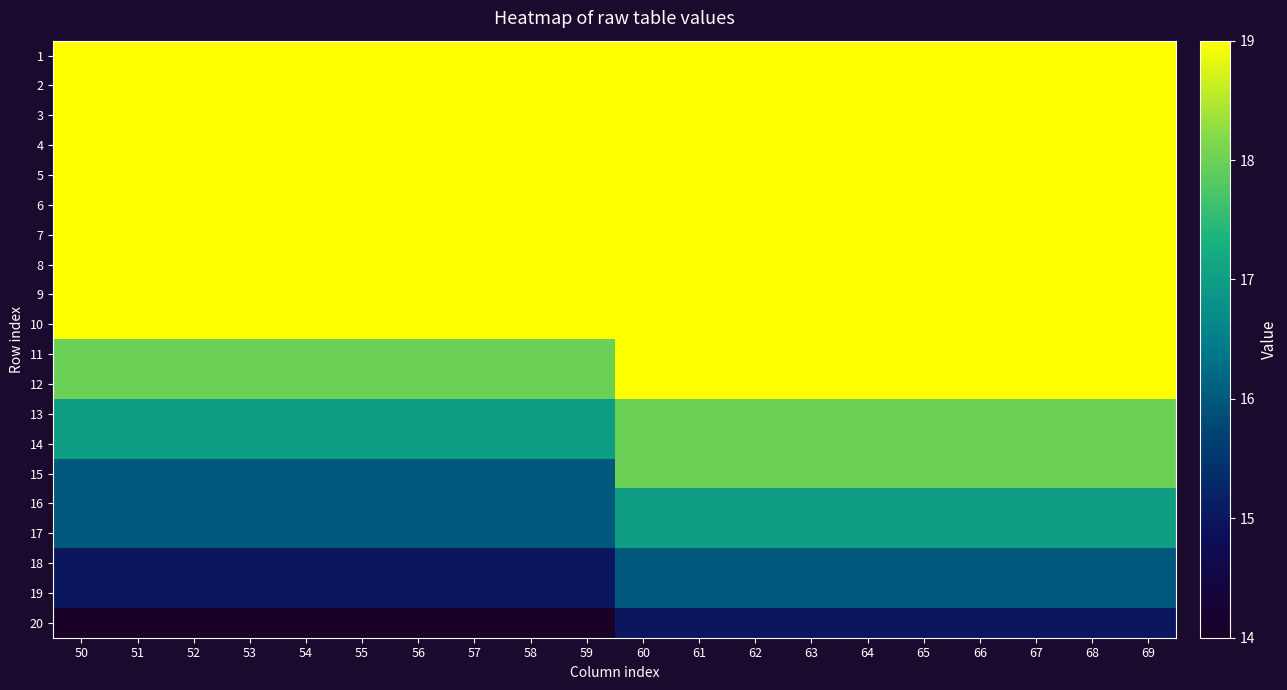

Reading right to left, list all the values displayed in this chart.

1: 69=19	68=19	67=19	66=19	65=19	64=19	63=19	62=19	61=19	60=19	59=19	58=19	57=19	56=19	55=19	54=19	53=19	52=19	51=19	50=19
2: 69=19	68=19	67=19	66=19	65=19	64=19	63=19	62=19	61=19	60=19	59=19	58=19	57=19	56=19	55=19	54=19	53=19	52=19	51=19	50=19
3: 69=19	68=19	67=19	66=19	65=19	64=19	63=19	62=19	61=19	60=19	59=19	58=19	57=19	56=19	55=19	54=19	53=19	52=19	51=19	50=19
4: 69=19	68=19	67=19	66=19	65=19	64=19	63=19	62=19	61=19	60=19	59=19	58=19	57=19	56=19	55=19	54=19	53=19	52=19	51=19	50=19
5: 69=19	68=19	67=19	66=19	65=19	64=19	63=19	62=19	61=19	60=19	59=19	58=19	57=19	56=19	55=19	54=19	53=19	52=19	51=19	50=19
6: 69=19	68=19	67=19	66=19	65=19	64=19	63=19	62=19	61=19	60=19	59=19	58=19	57=19	56=19	55=19	54=19	53=19	52=19	51=19	50=19
7: 69=19	68=19	67=19	66=19	65=19	64=19	63=19	62=19	61=19	60=19	59=19	58=19	57=19	56=19	55=19	54=19	53=19	52=19	51=19	50=19
8: 69=19	68=19	67=19	66=19	65=19	64=19	63=19	62=19	61=19	60=19	59=19	58=19	57=19	56=19	55=19	54=19	53=19	52=19	51=19	50=19
9: 69=19	68=19	67=19	66=19	65=19	64=19	63=19	62=19	61=19	60=19	59=19	58=19	57=19	56=19	55=19	54=19	53=19	52=19	51=19	50=19
10: 69=19	68=19	67=19	66=19	65=19	64=19	63=19	62=19	61=19	60=19	59=19	58=19	57=19	56=19	55=19	54=19	53=19	52=19	51=19	50=19
11: 69=19	68=19	67=19	66=19	65=19	64=19	63=19	62=19	61=19	60=19	59=18	58=18	57=18	56=18	55=18	54=18	53=18	52=18	51=18	50=18
12: 69=19	68=19	67=19	66=19	65=19	64=19	63=19	62=19	61=19	60=19	59=18	58=18	57=18	56=18	55=18	54=18	53=18	52=18	51=18	50=18
13: 69=18	68=18	67=18	66=18	65=18	64=18	63=18	62=18	61=18	60=18	59=17	58=17	57=17	56=17	55=17	54=17	53=17	52=17	51=17	50=17
14: 69=18	68=18	67=18	66=18	65=18	64=18	63=18	62=18	61=18	60=18	59=17	58=17	57=17	56=17	55=17	54=17	53=17	52=17	51=17	50=17
15: 69=18	68=18	67=18	66=18	65=18	64=18	63=18	62=18	61=18	60=18	59=16	58=16	57=16	56=16	55=16	54=16	53=16	52=16	51=16	50=16
16: 69=17	68=17	67=17	66=17	65=17	64=17	63=17	62=17	61=17	60=17	59=16	58=16	57=16	56=16	55=16	54=16	53=16	52=16	51=16	50=16
17: 69=17	68=17	67=17	66=17	65=17	64=17	63=17	62=17	61=17	60=17	59=16	58=16	57=16	56=16	55=16	54=16	53=16	52=16	51=16	50=16
18: 69=16	68=16	67=16	66=16	65=16	64=16	63=16	62=16	61=16	60=16	59=15	58=15	57=15	56=15	55=15	54=15	53=15	52=15	51=15	50=15
19: 69=16	68=16	67=16	66=16	65=16	64=16	63=16	62=16	61=16	60=16	59=15	58=15	57=15	56=15	55=15	54=15	53=15	52=15	51=15	50=15
20: 69=15	68=15	67=15	66=15	65=15	64=15	63=15	62=15	61=15	60=15	59=14	58=14	57=14	56=14	55=14	54=14	53=14	52=14	51=14	50=14